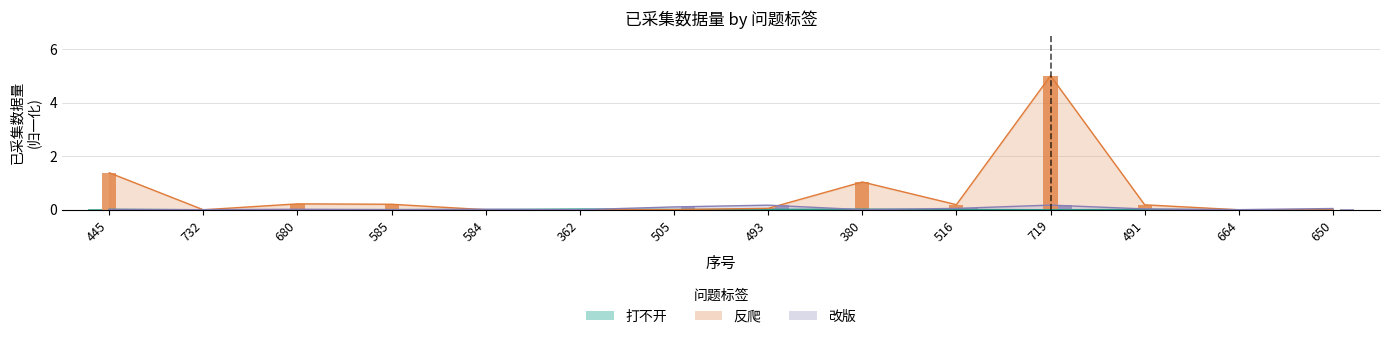

What position from the right is 719?

4